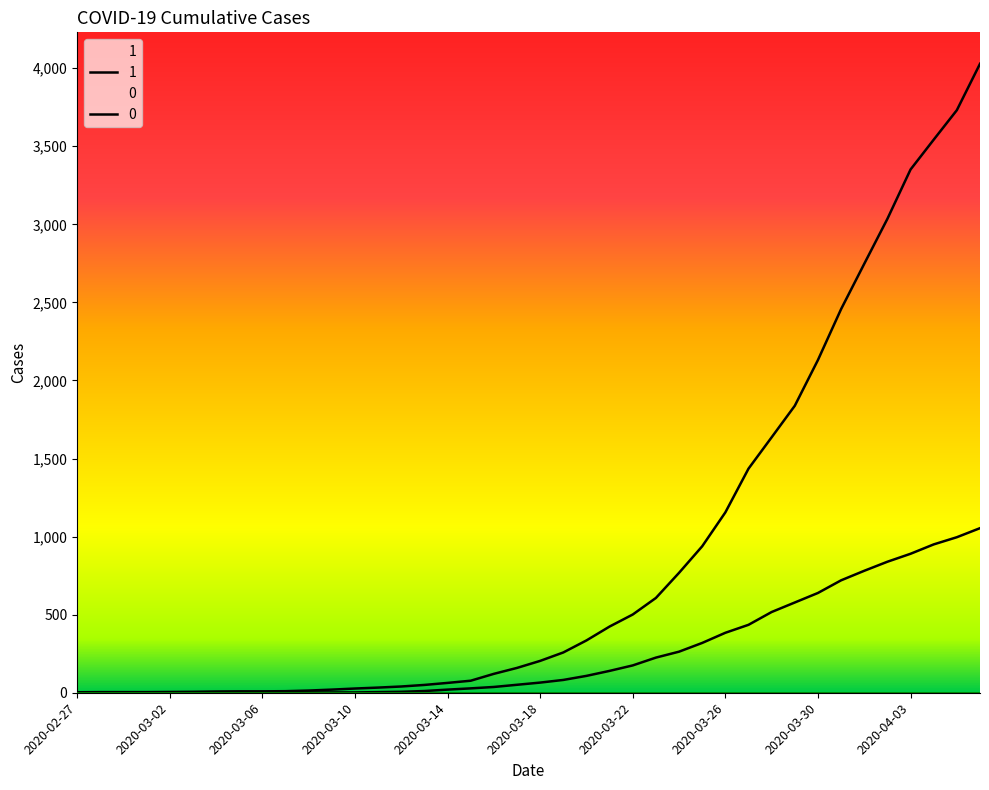

How many data points in 0 are above 65?

19